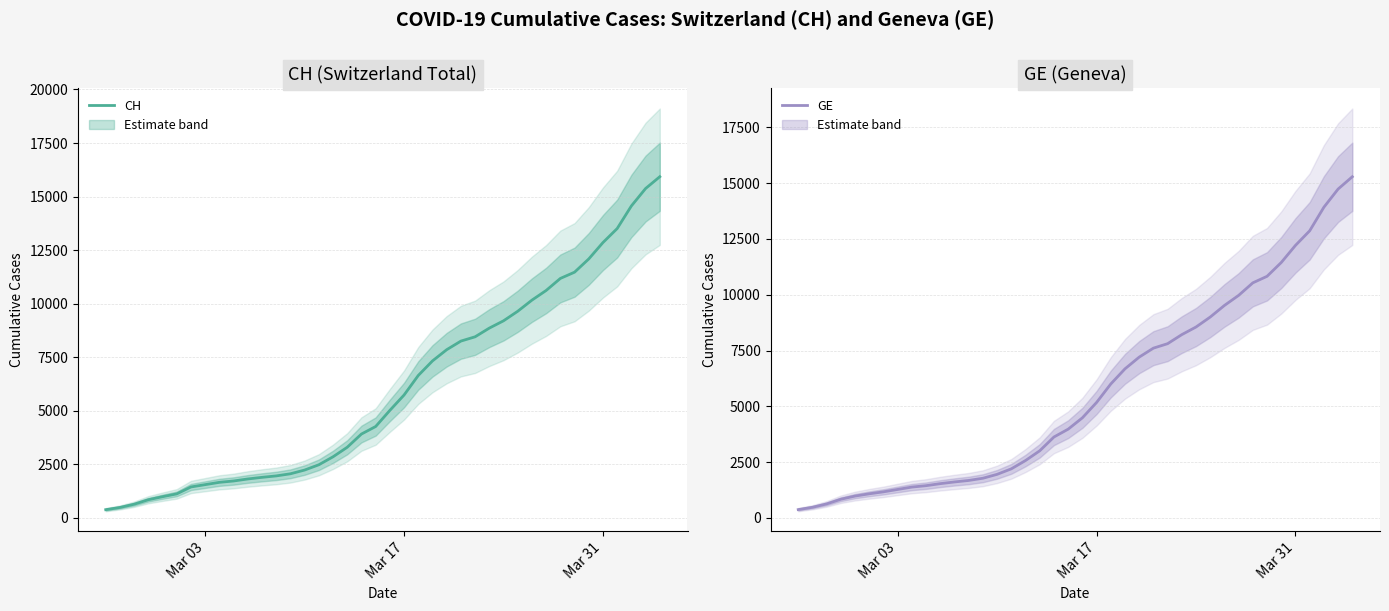

True or false: CH and GE intersect in this chart.

False